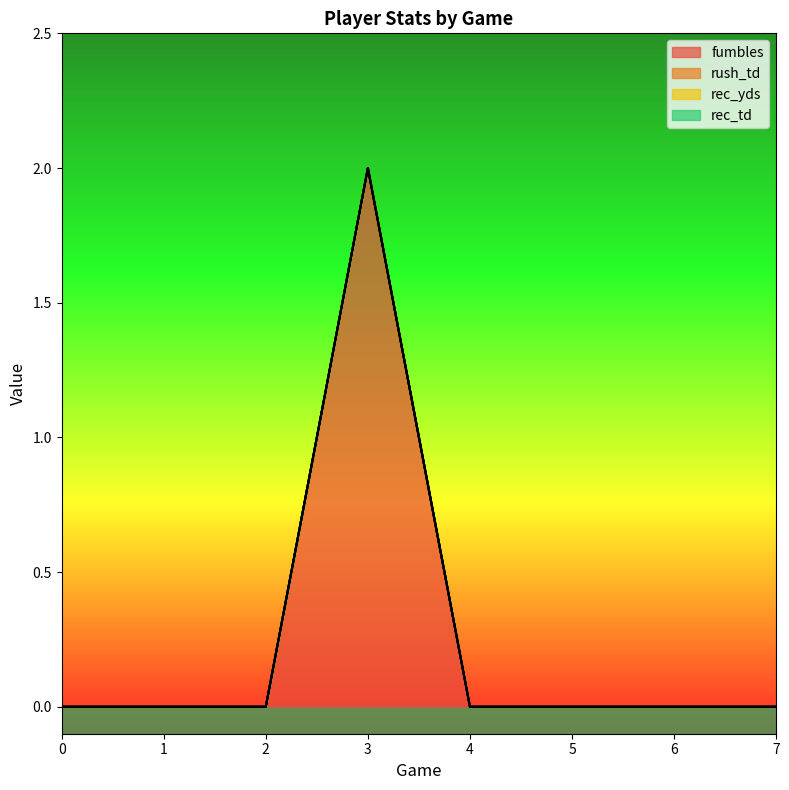

At 4, list the series in order from largest to smallest.

fumbles, rush_td, rec_yds, rec_td